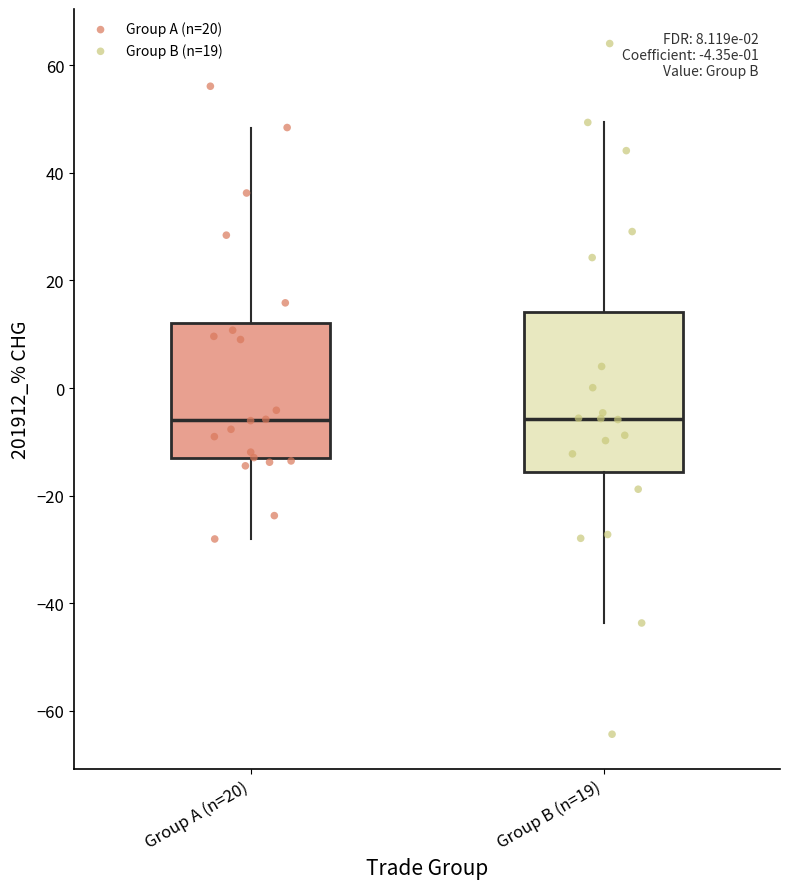

Which box is the tallest, from its lower edge to its upper edge?

Group B (n=19)